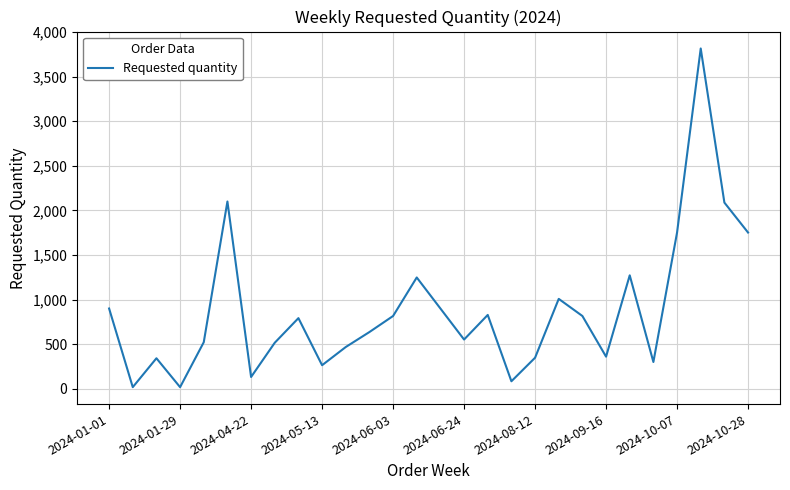

What is the difference between the maximum and minimum values?

3798